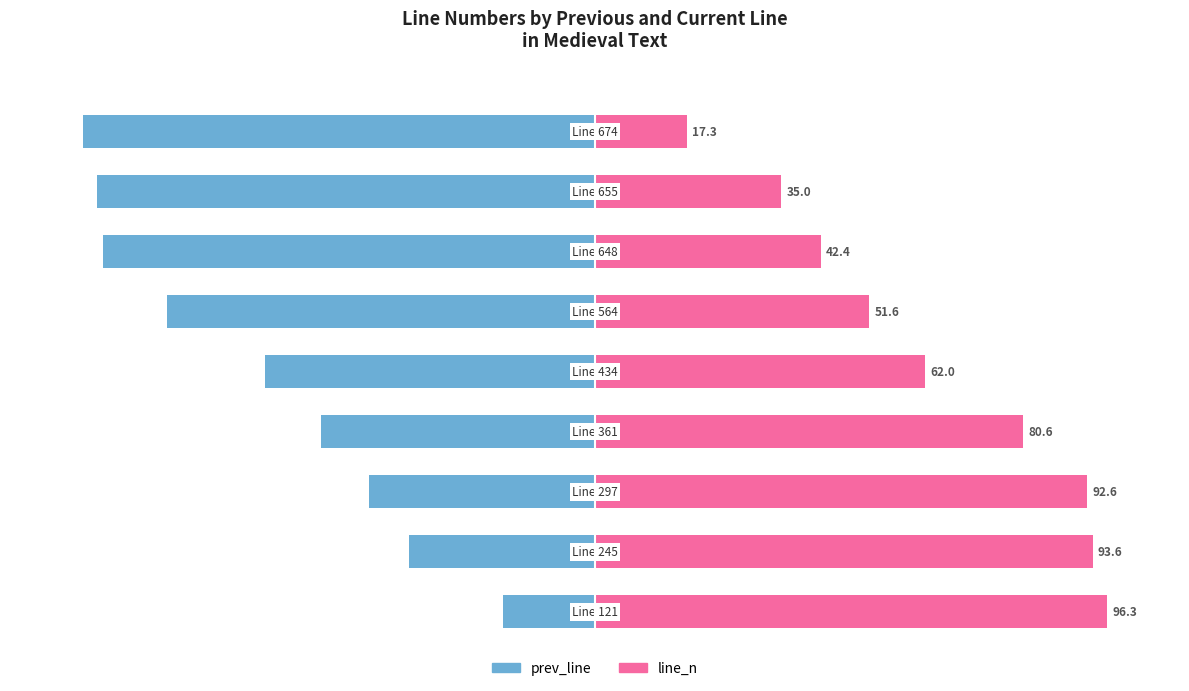

List the series in order of their peak value, highest first.

line_n, prev_line